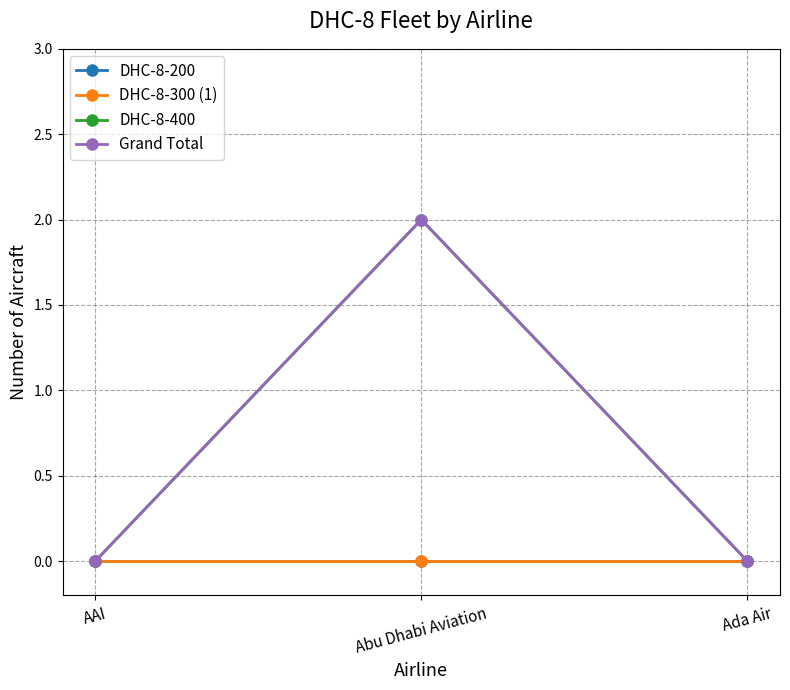

How many series are shown in this chart?

4